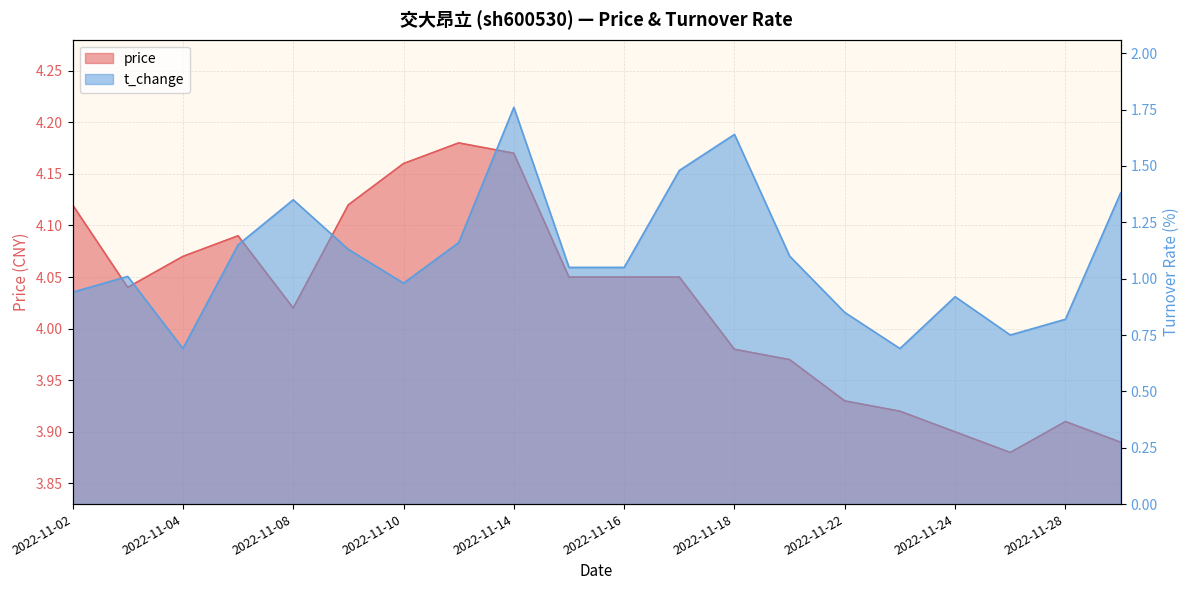

What is the difference between the t_change values at 2022-11-10 and 2022-11-17?

0.5